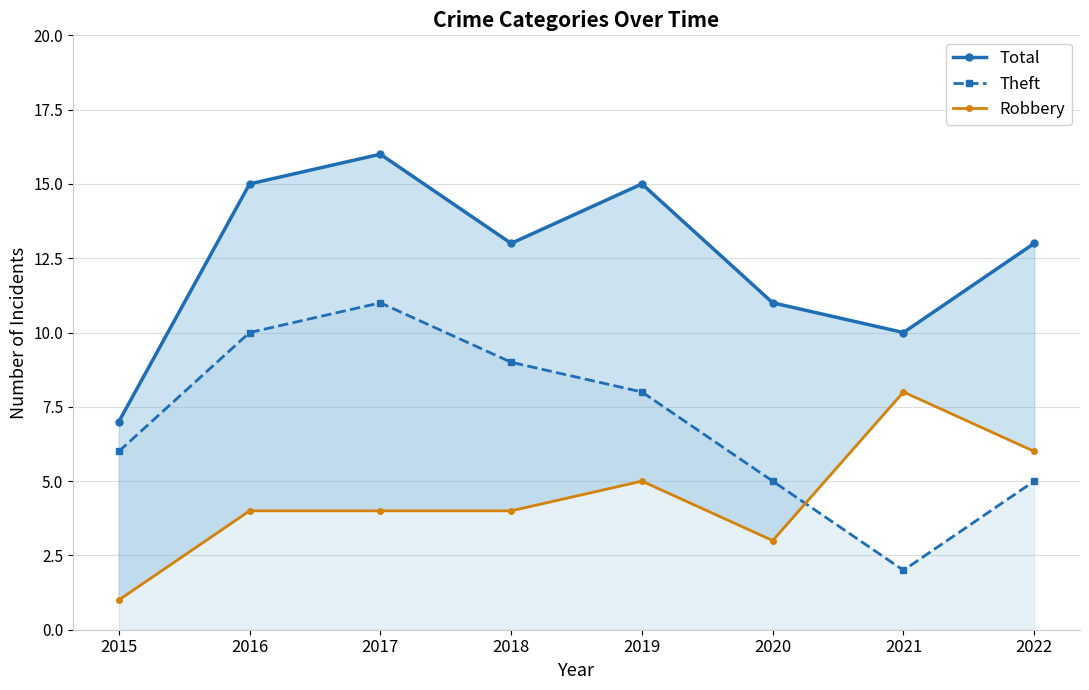

List the labels in order of Total value, smallest first.

2015, 2021, 2020, 2018, 2022, 2016, 2019, 2017